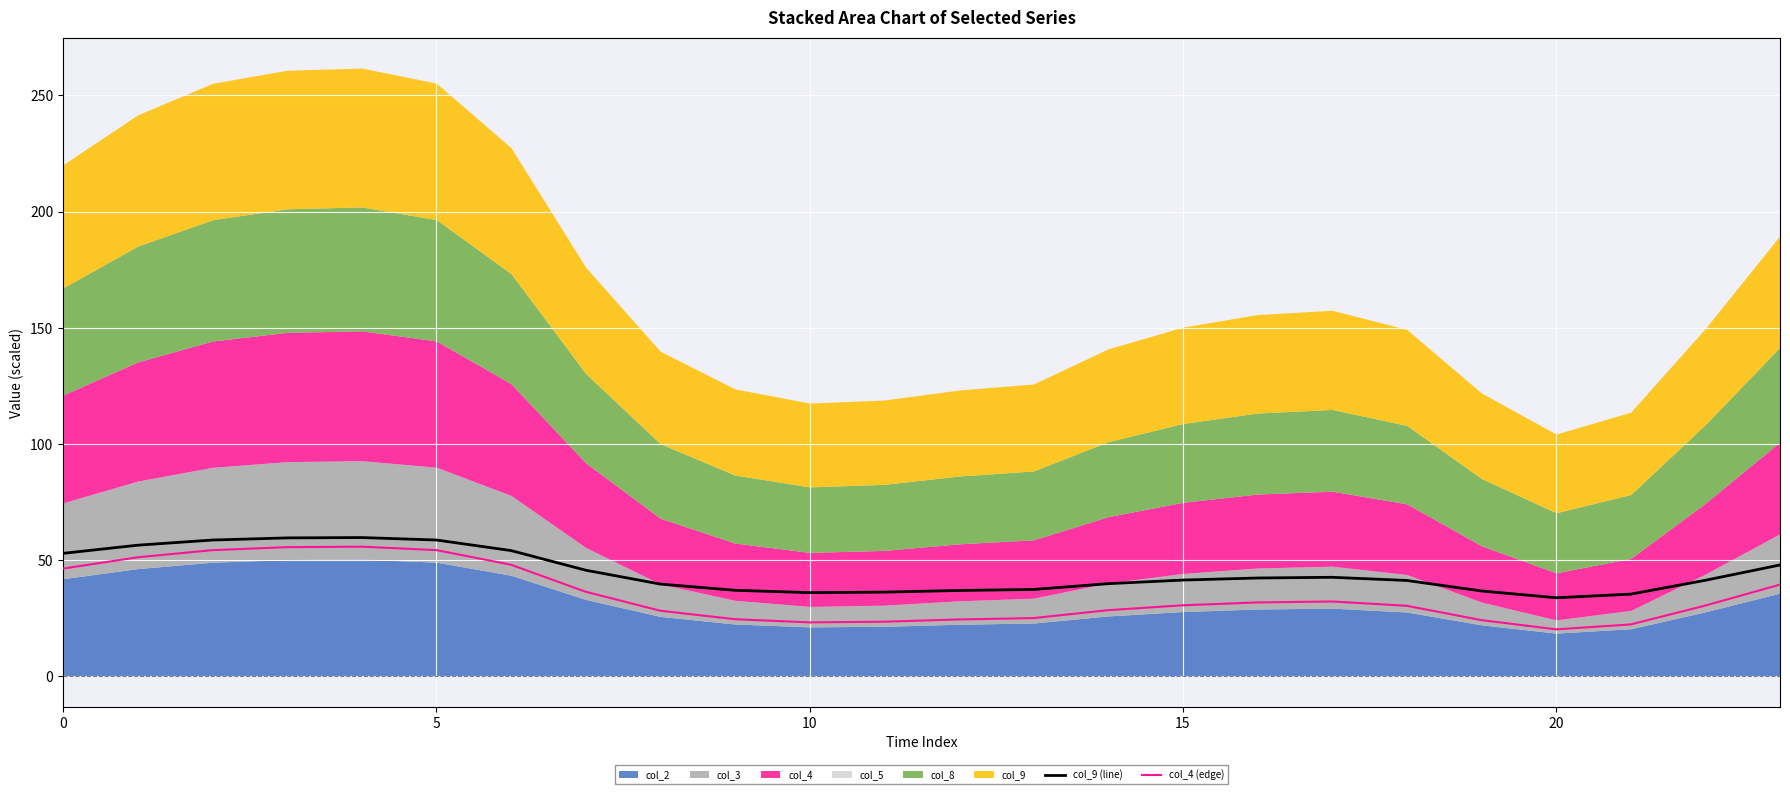

What is the minimum value for col_9 (line)?

33.9